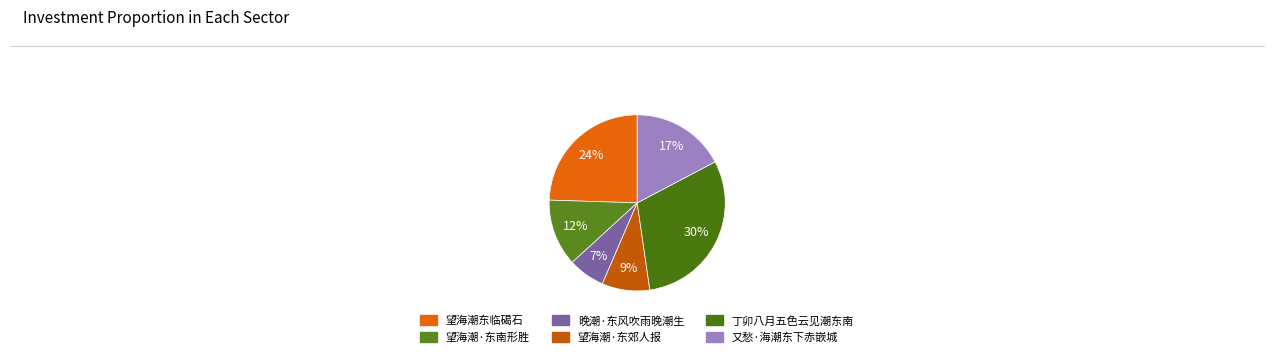

Count the number of slices in the pie.

6